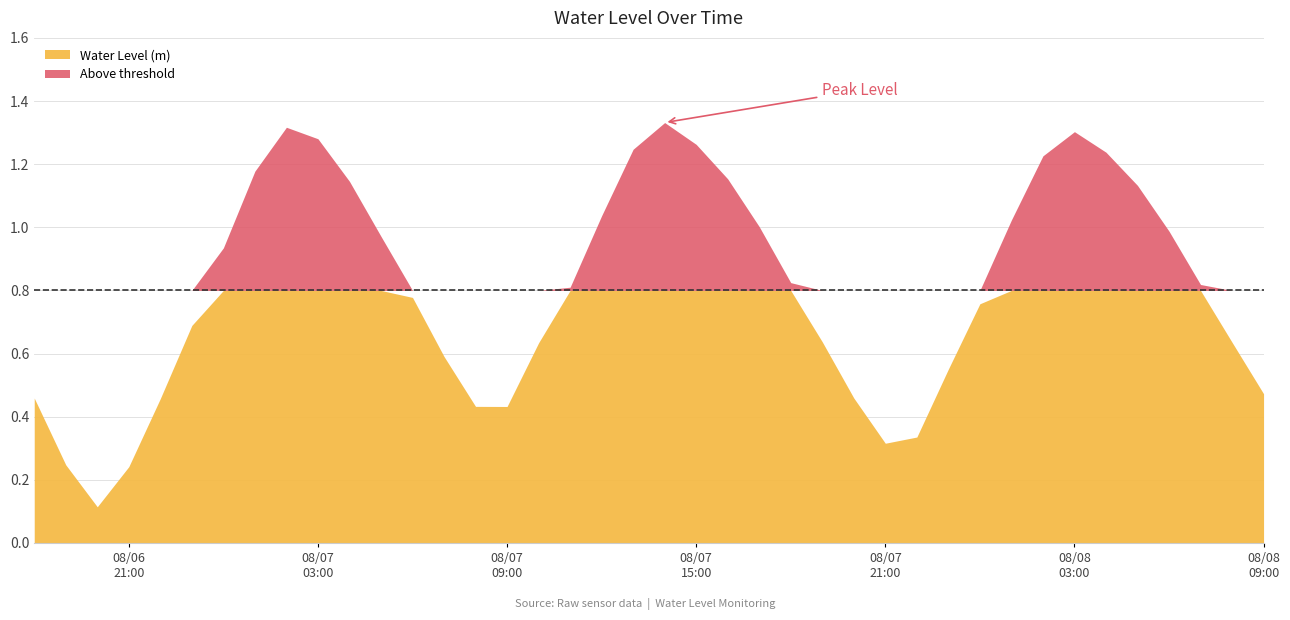

What is the label of the 26th point from the right?

2023-08-07 08:00:00